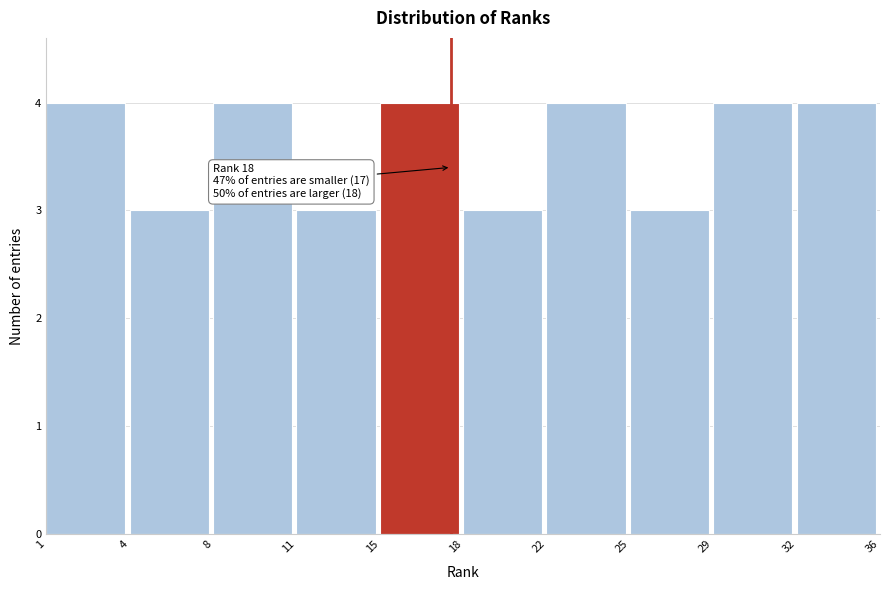

Reading left to right, list all the values displayed in this chart.

4	3	4	3	4	3	4	3	4	4